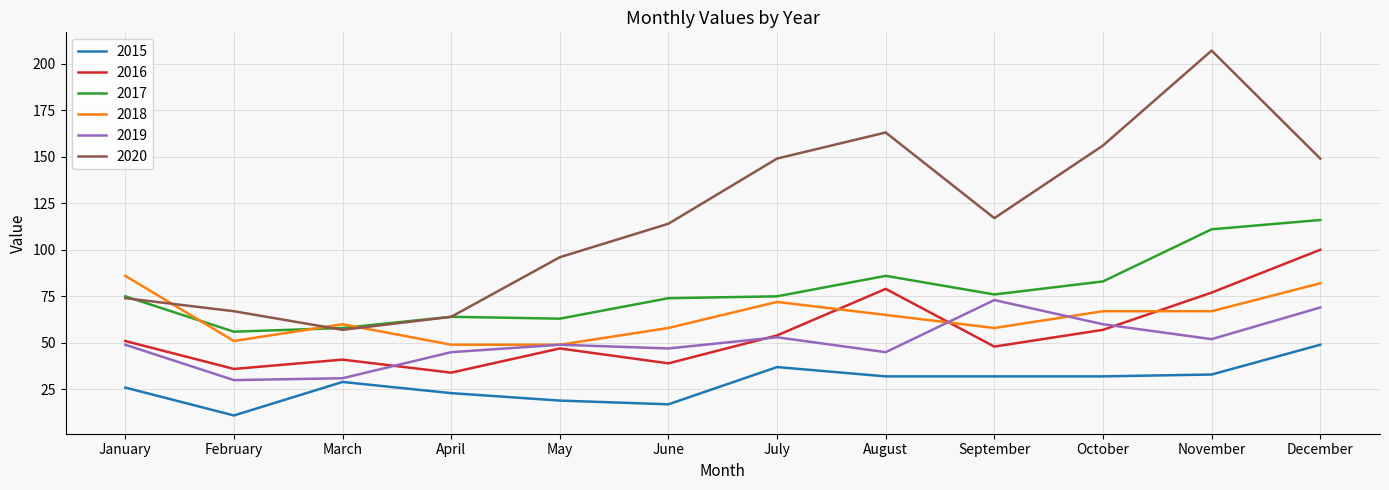

How many times do 2019 and 2016 cross each other?

4